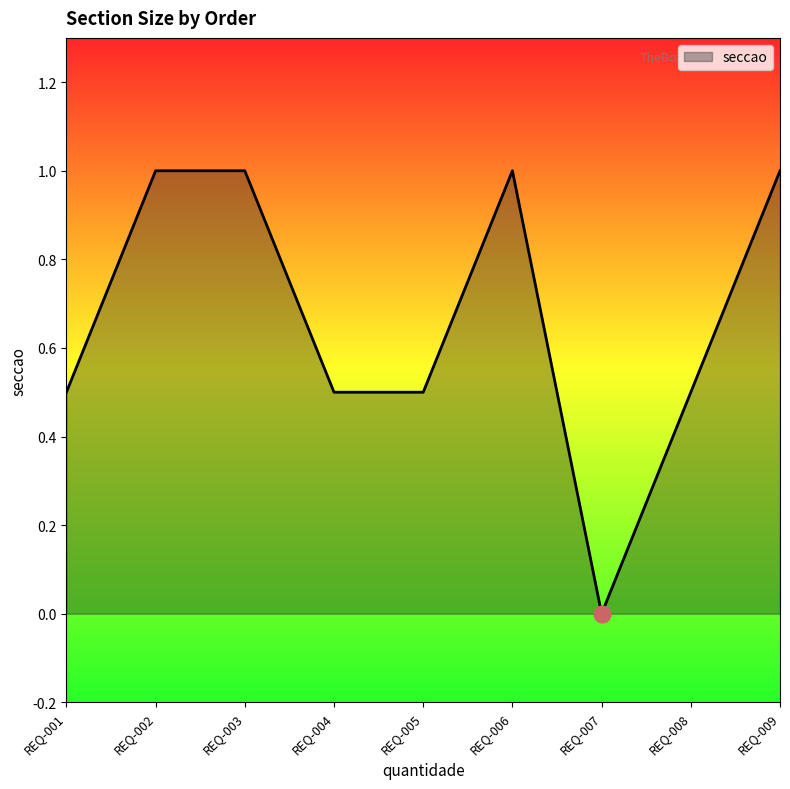

Which has a higher value, REQ-001 or REQ-006?

REQ-006